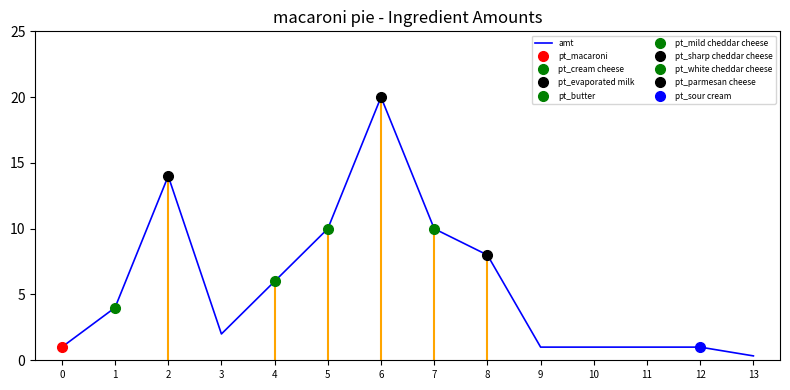

What is the value of the 1st point from the left?

1.0